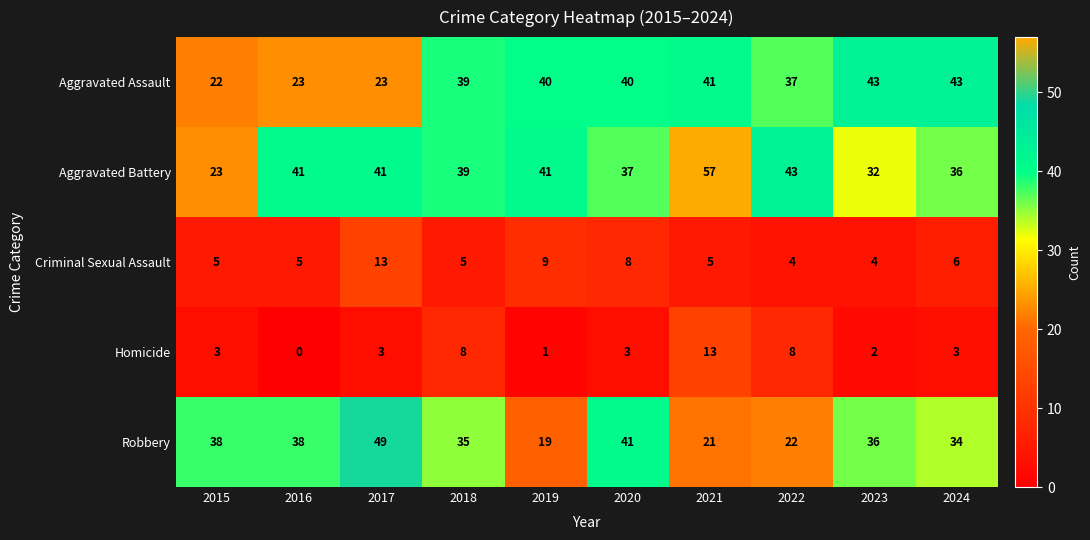

What is the approximate value of Criminal Sexual Assault at 2015?

5